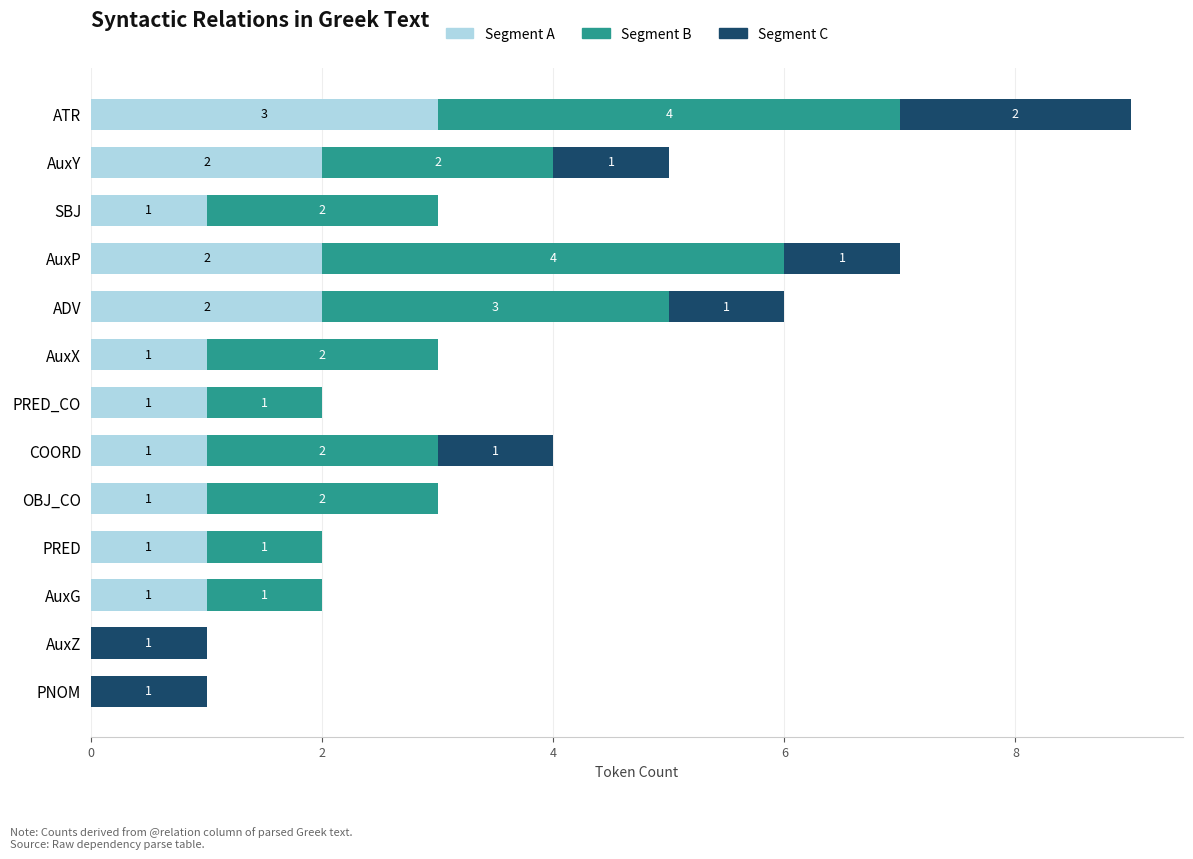

What is the total value across all series at AuxP?

7